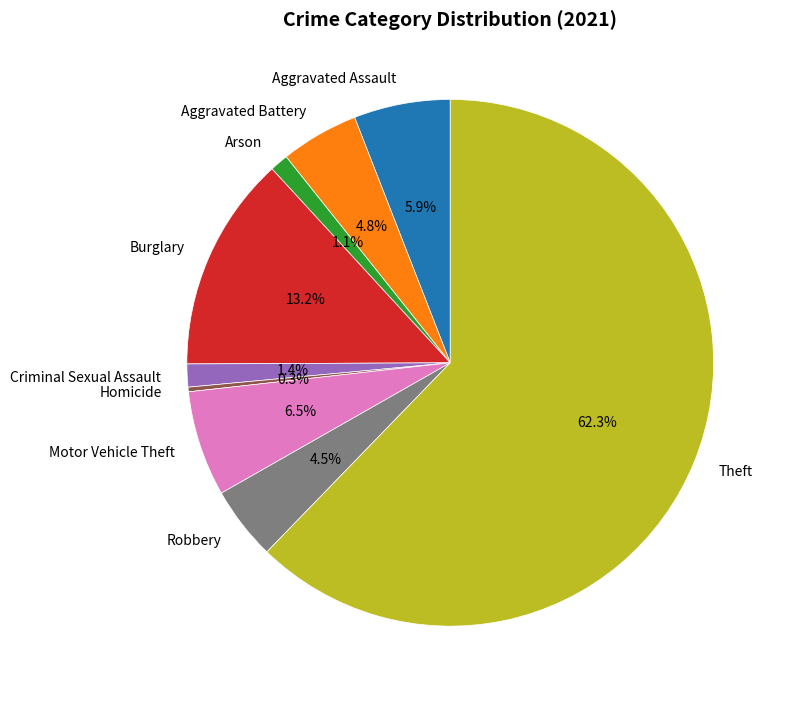

Combined, what portion of the pie is Homicide and Arson?

1.4%